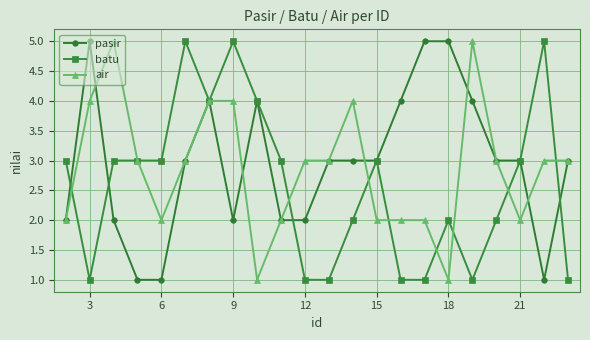

True or false: pasir has more than 1 interior local peaks.

True